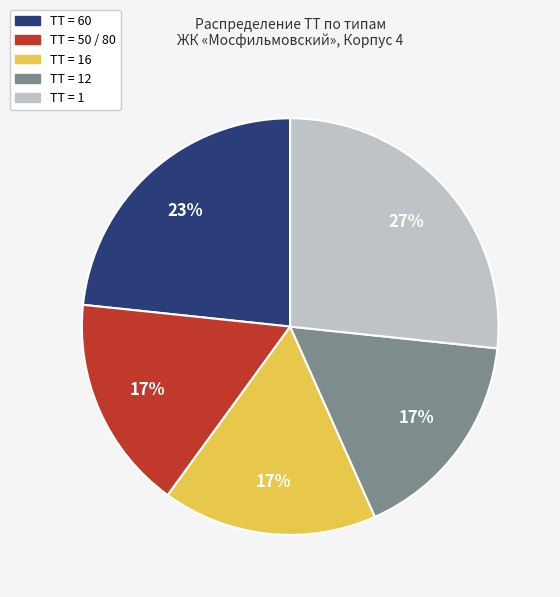

Is there any slice that represents more than half of the pie?

No